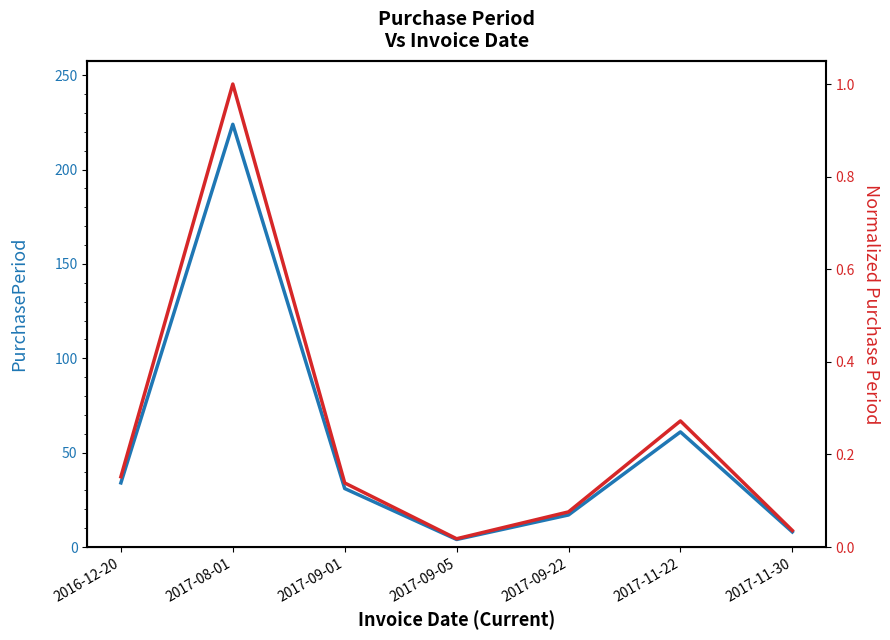

How many interior local valleys does the Normalized PurchasePeriod series have?

1